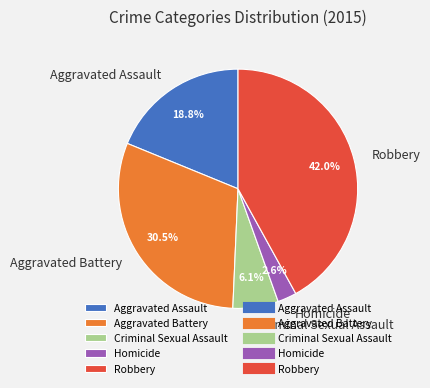

To the nearest percent, what is the average slice percentage?

20%